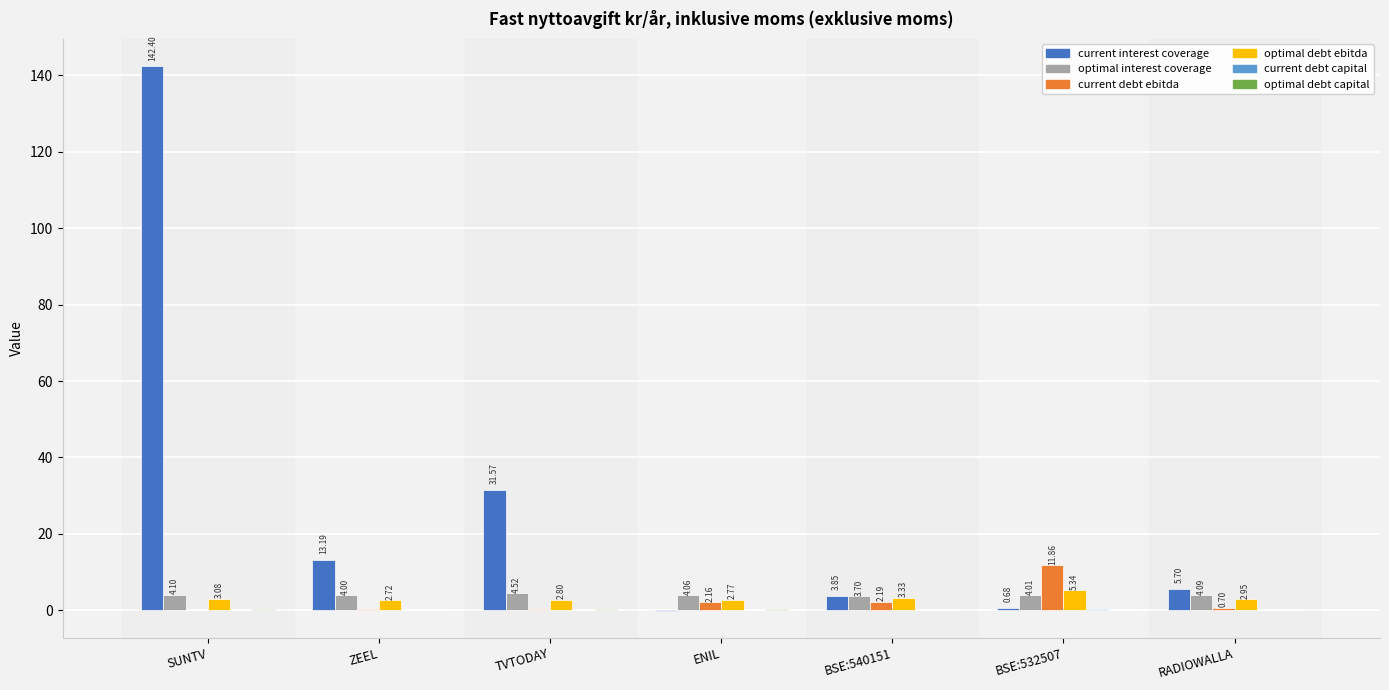

How many groups of bars are there?

7